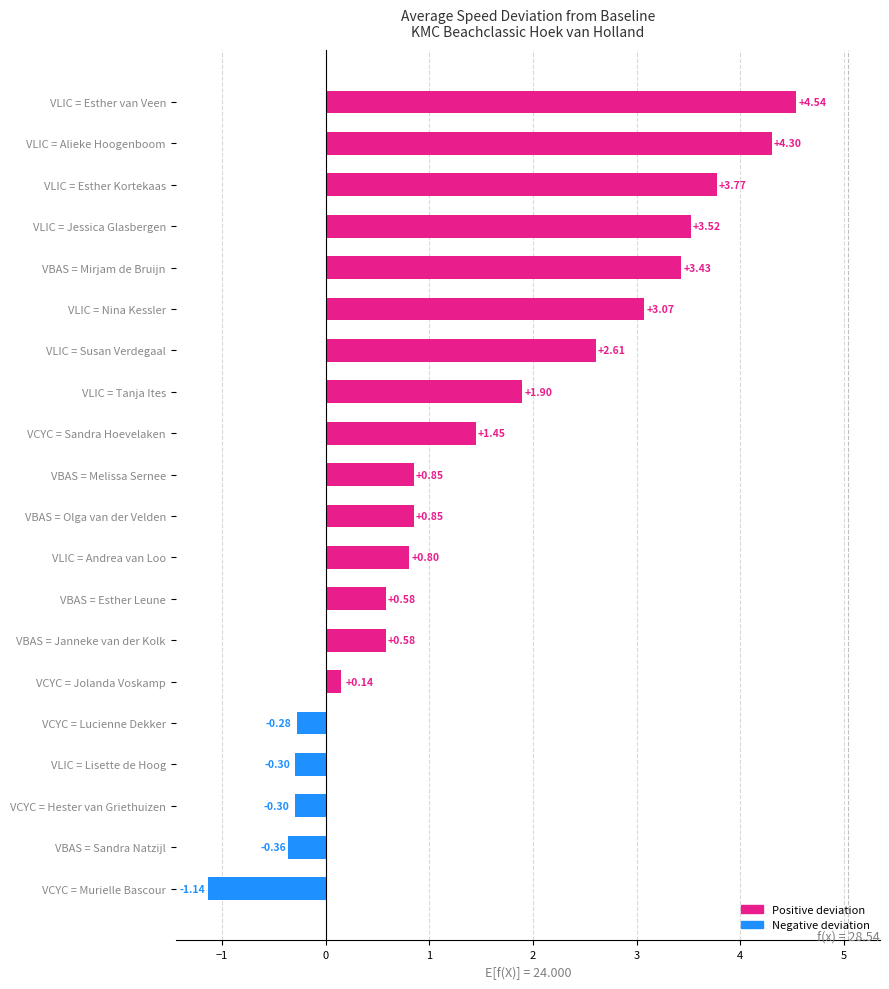

What is the average value?

1.5